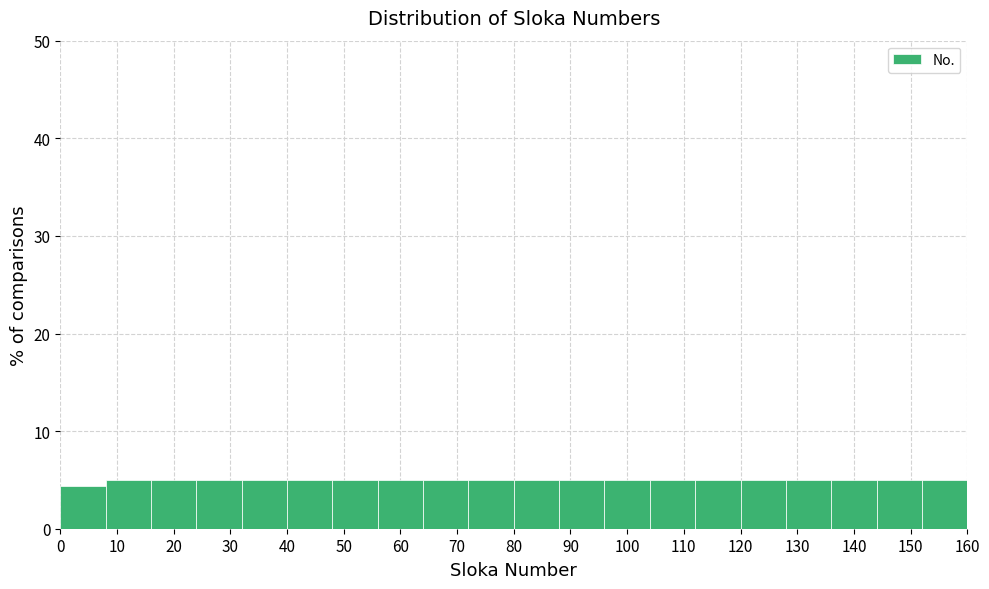

Reading left to right, list every bar in this chart as the range it spans on the x-axis followed by its height. The values are not printed on the chart, so give them approximately, as read against the axis.

0 to 8: 4
8 to 16: 5
16 to 24: 5
24 to 32: 5
32 to 40: 5
40 to 48: 5
48 to 56: 5
56 to 64: 5
64 to 72: 5
72 to 80: 5
80 to 88: 5
88 to 96: 5
96 to 104: 5
104 to 112: 5
112 to 120: 5
120 to 128: 5
128 to 136: 5
136 to 144: 5
144 to 152: 5
152 to 160: 5